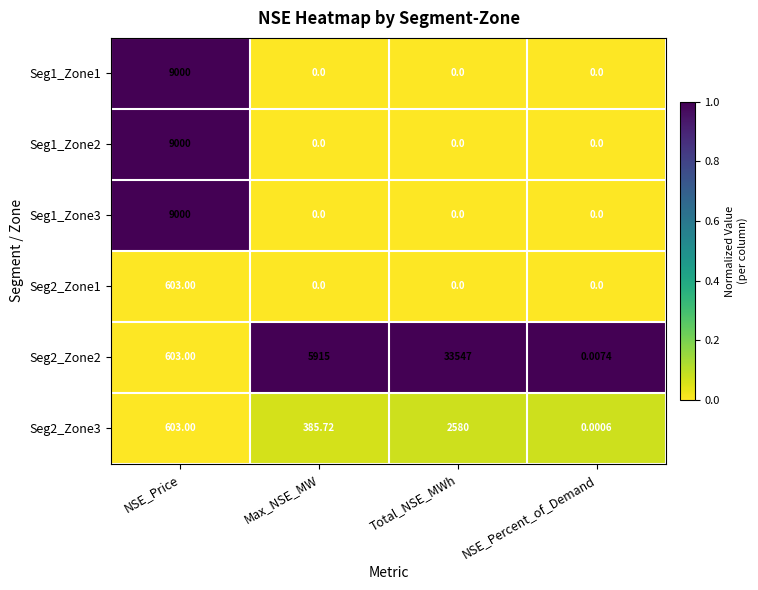

Which category has the highest value in the Seg1_Zone3 series?

NSE_Price